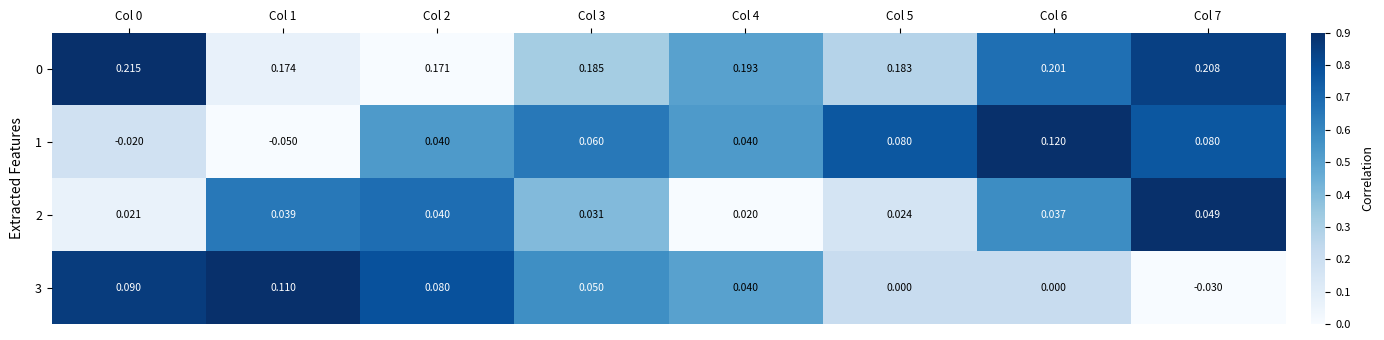

Is the value of 1 at Col 7 greater than the value of 3 at Col 0?

No